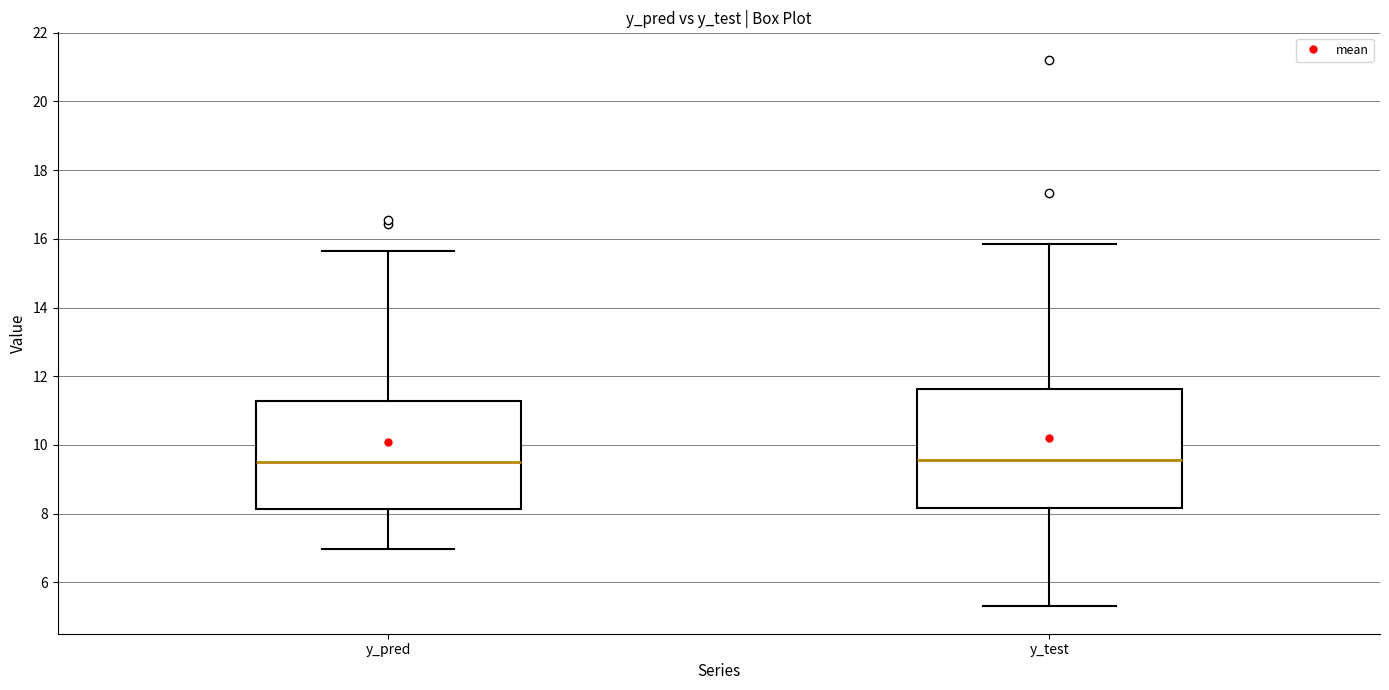

Reading left to right, read every box against the y-axis: the position of its median line, the range the box covers, and the ends of its whiskers. The values are not printed on the chart, so give them approximately, as read against the axis.

y_pred: median 9.6, box 8.2 to 11.2, whiskers 7.0 to 15.6
y_test: median 9.6, box 8.2 to 11.6, whiskers 5.2 to 15.8